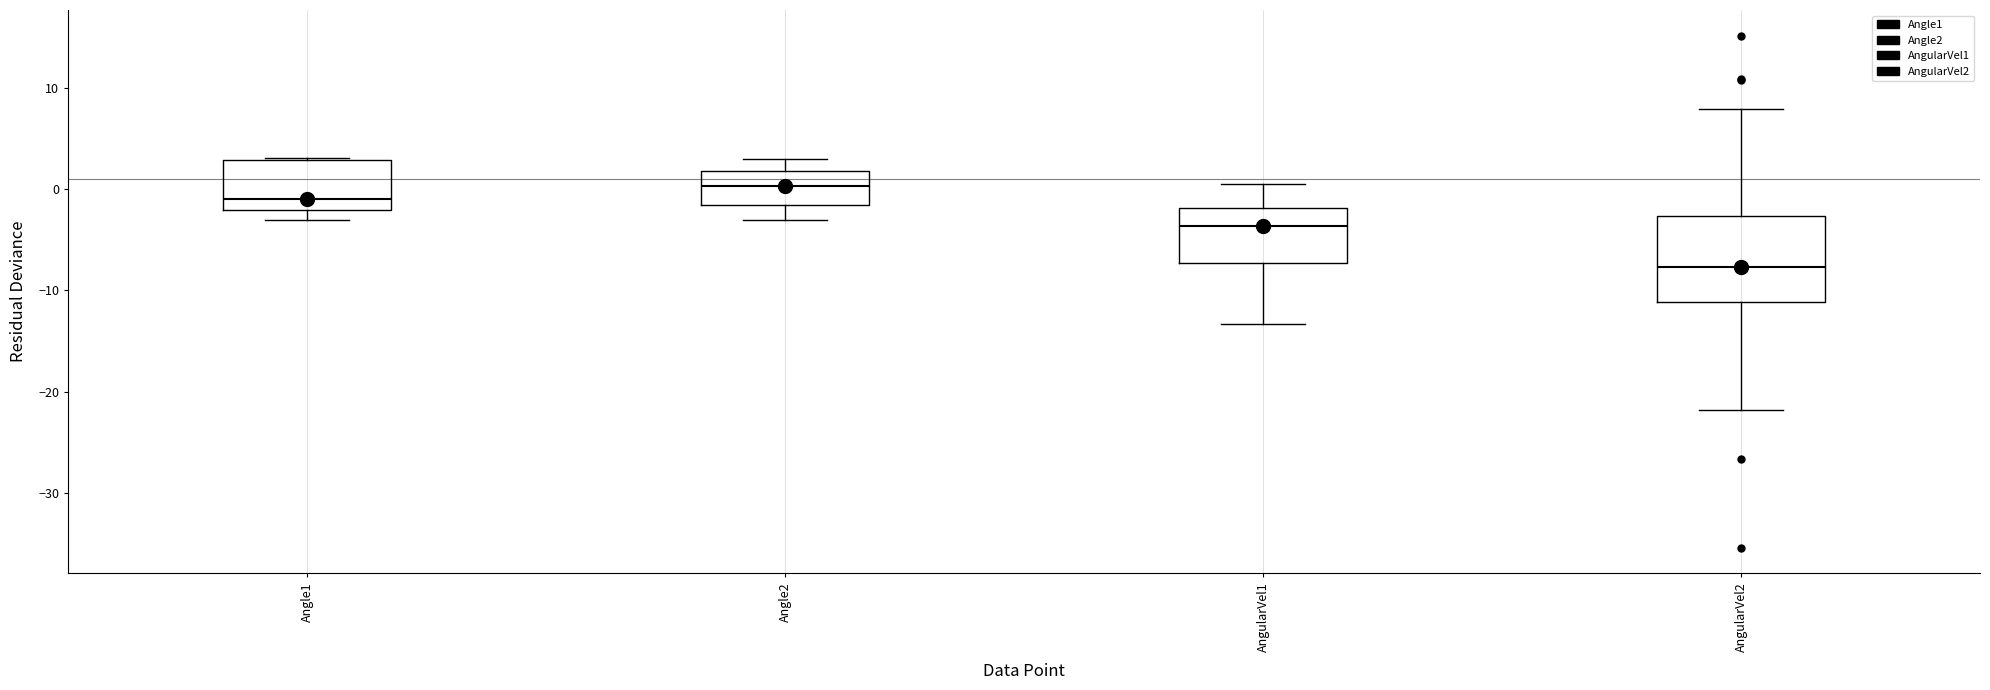

Reading left to right, transcribe this box plot: for each box, give where its median line is, the range the box spans, and where its two whiskers end, as read against the y-axis. The values are not printed on the chart, so give them approximately, as read against the axis.

Angle1: median -1, box -2 to 3, whiskers -3 to 3
Angle2: median 0, box -2 to 2, whiskers -3 to 3
AngularVel1: median -4, box -7 to -2, whiskers -13 to 1
AngularVel2: median -8, box -11 to -3, whiskers -22 to 8